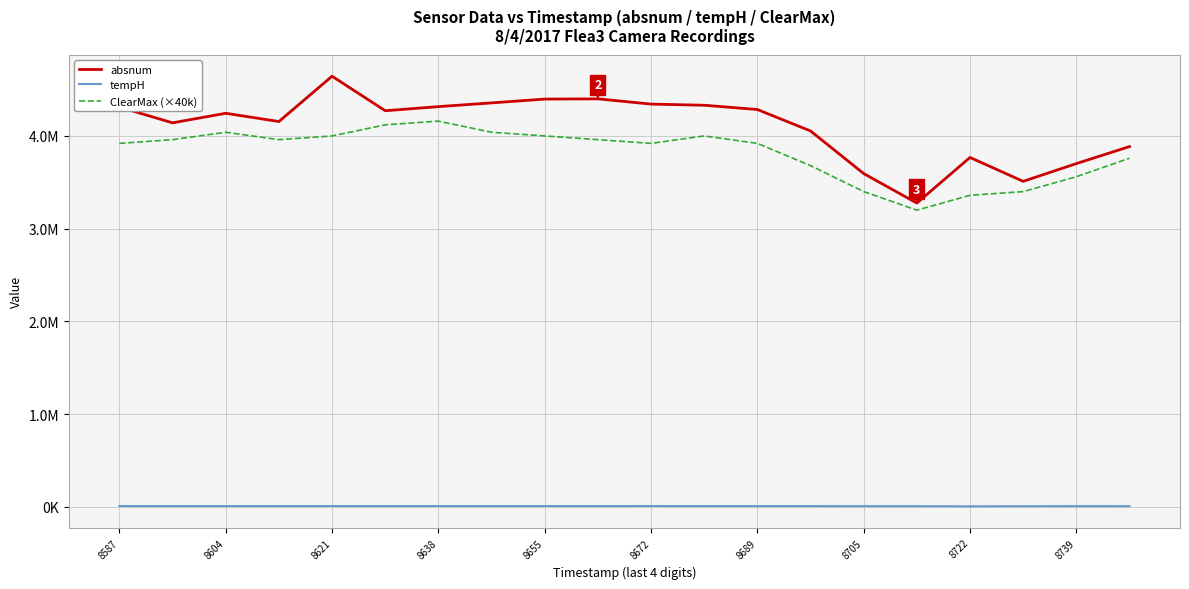

What are all the series names shown in the legend?

absnum, tempH, ClearMax (×40k)